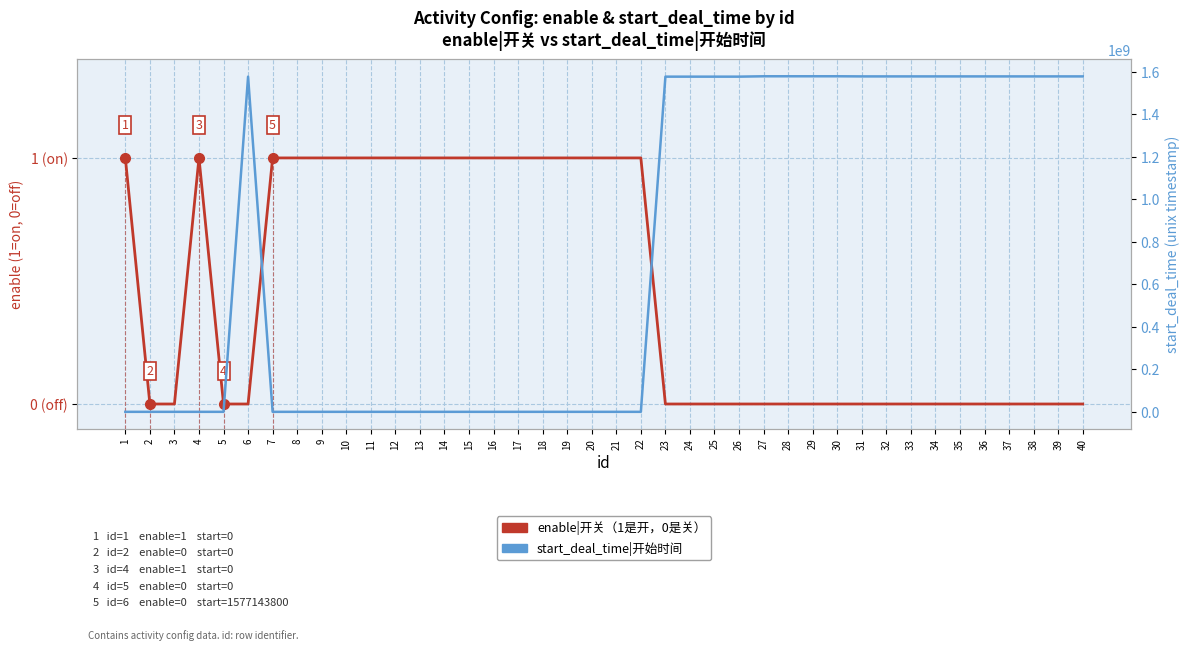

The start_deal_time|开始时间 series shows 1082023745 at 11. True or false?

False